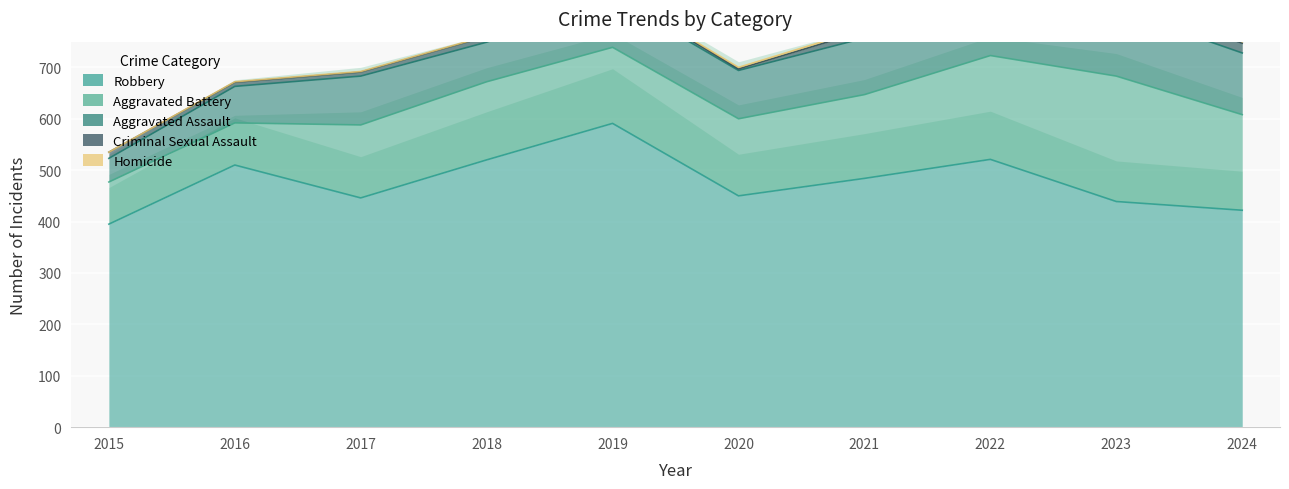

The Aggravated Assault series shows 98 at 2019. True or false?

True